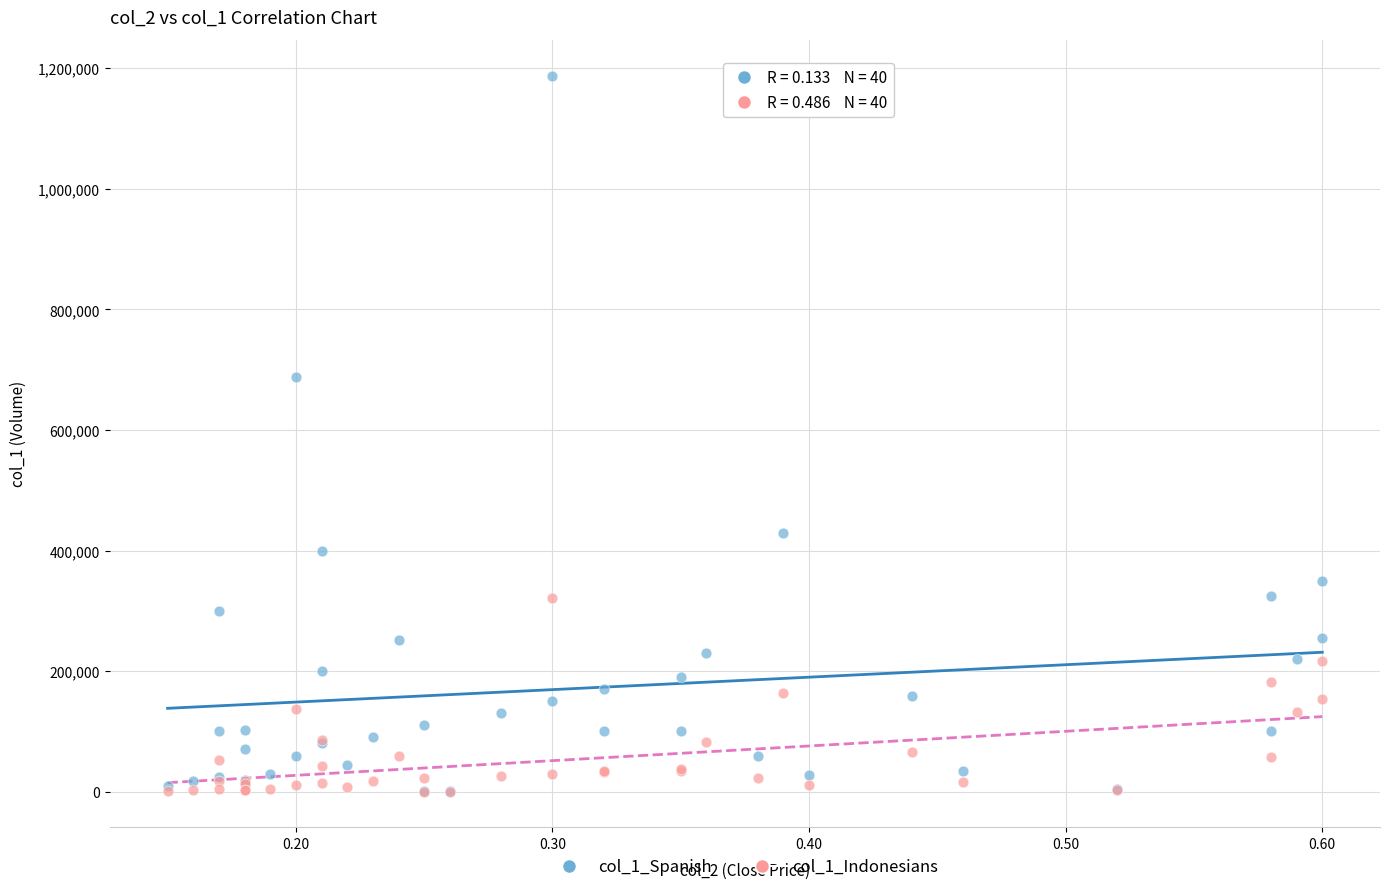

What are all the series names shown in the legend?

col_1_Spanish, col_1_Indonesians